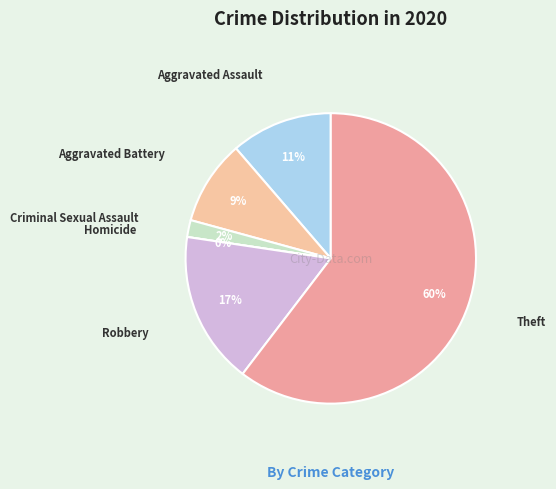

How many segments does this pie chart have?

6